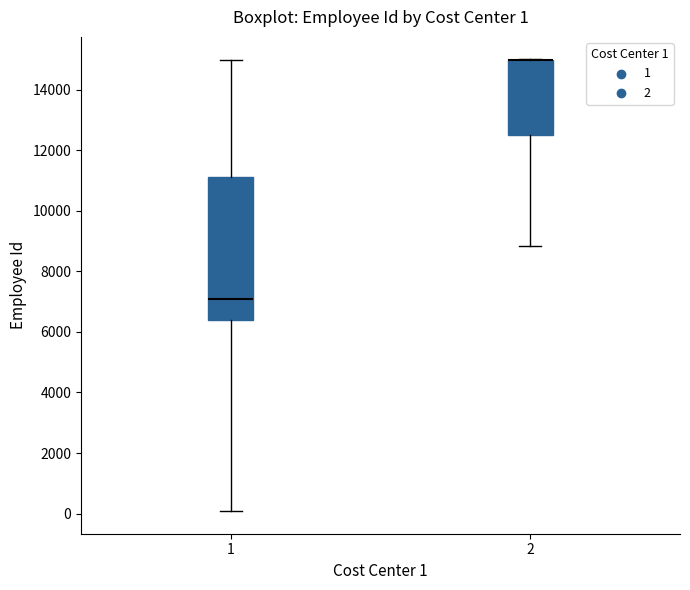

Which box is the tallest, from its lower edge to its upper edge?

1